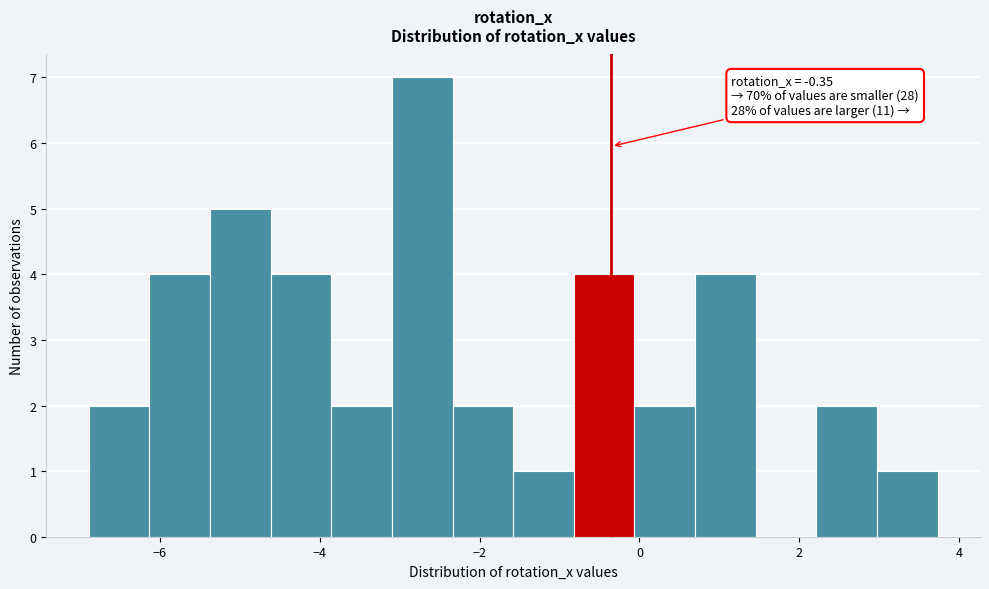

Around what value on the x-axis is the tallest bar? Give the approximate position of its centre, as read against the axis.

-2.8